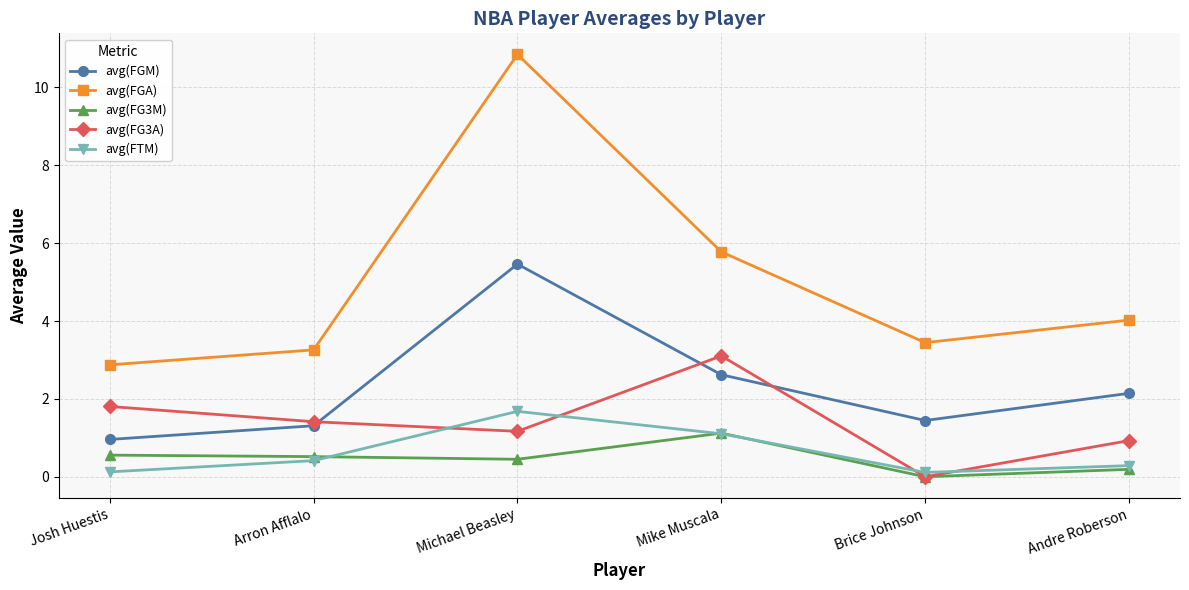

How many series are shown in this chart?

5